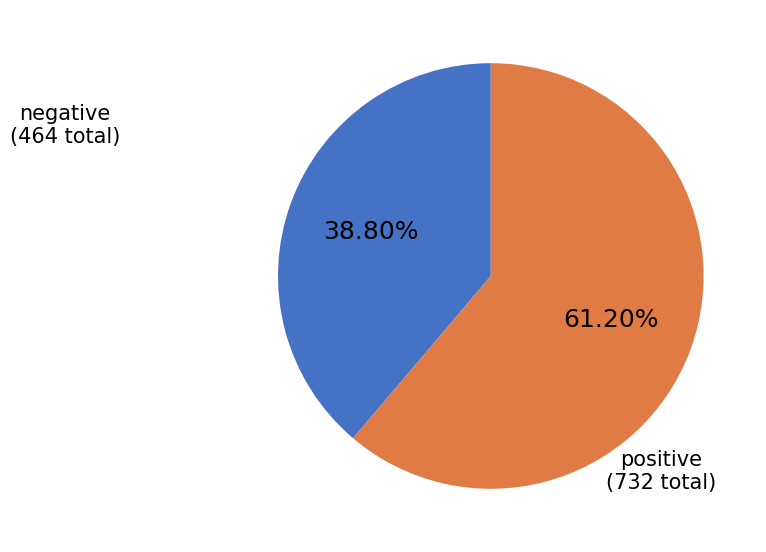

Count the number of slices in the pie.

2